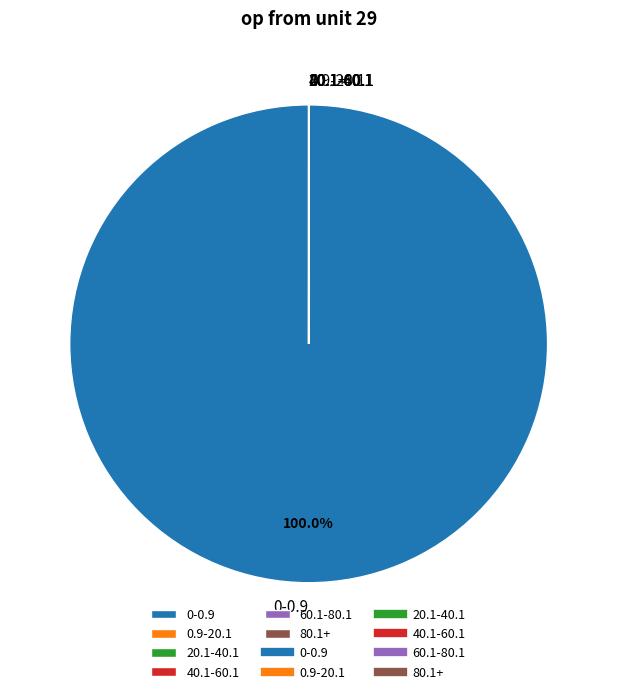

Which category accounts for the majority?

0-0.9